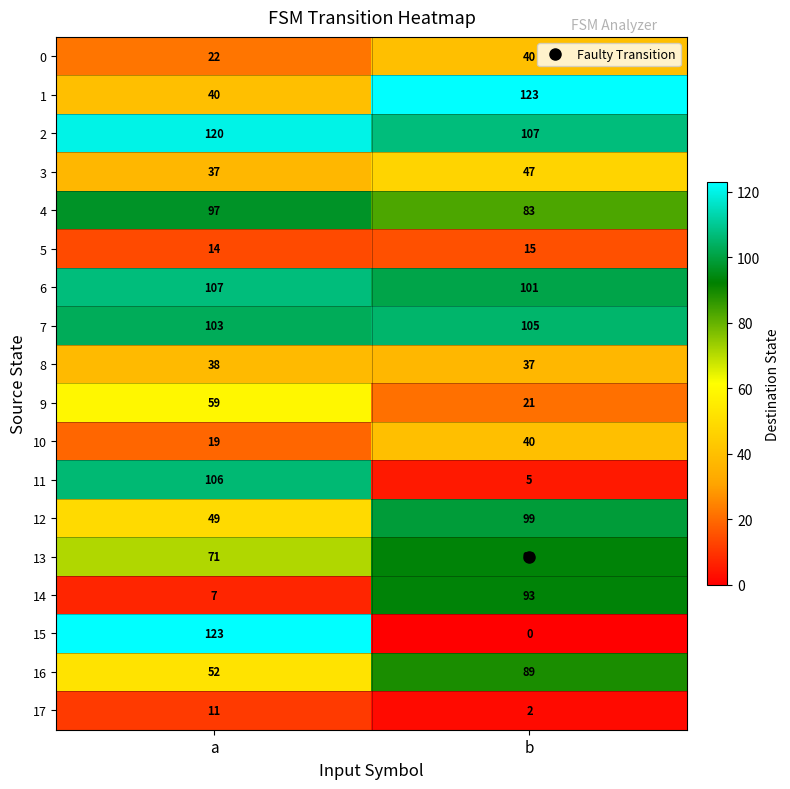

At which category does the chart reach its minimum across all series?

b